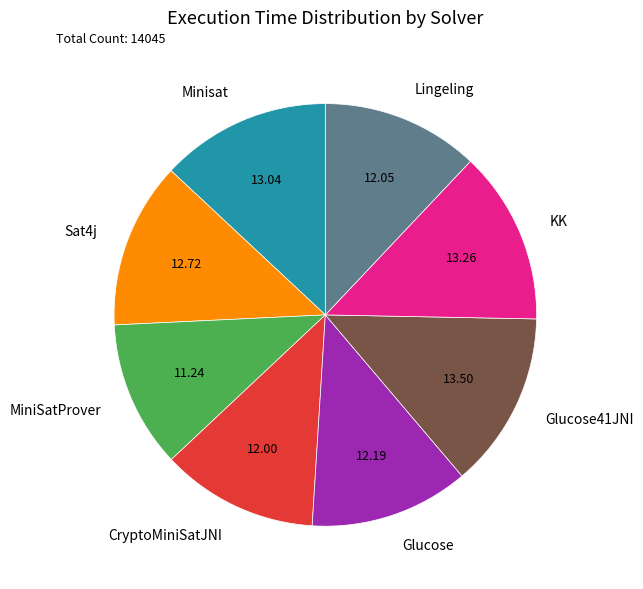

Does MiniSatProver represent more than half of the total?

No